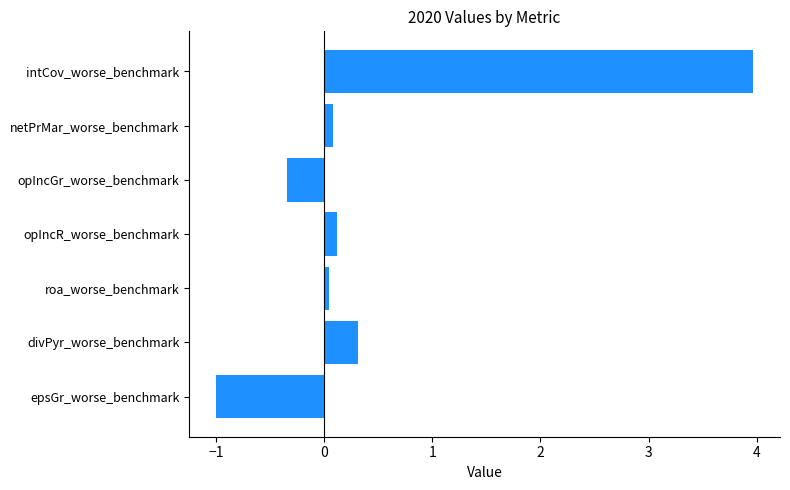

The value at opIncGr_worse_benchmark is -0.3. True or false?

True